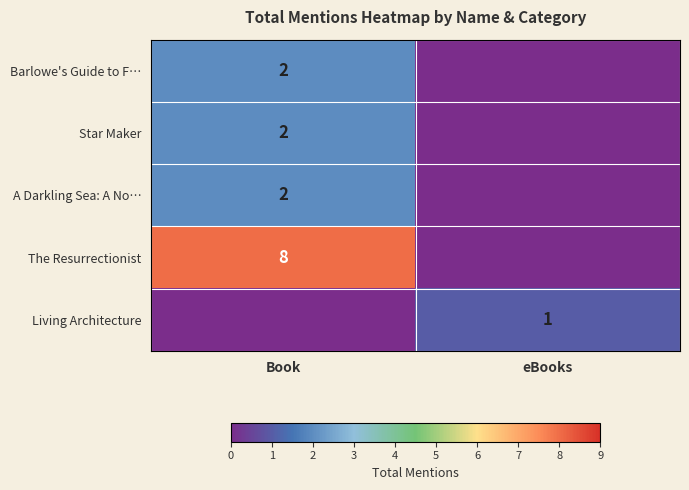

The value of Barlowe's Guide to F… at Book is 2. True or false?

True